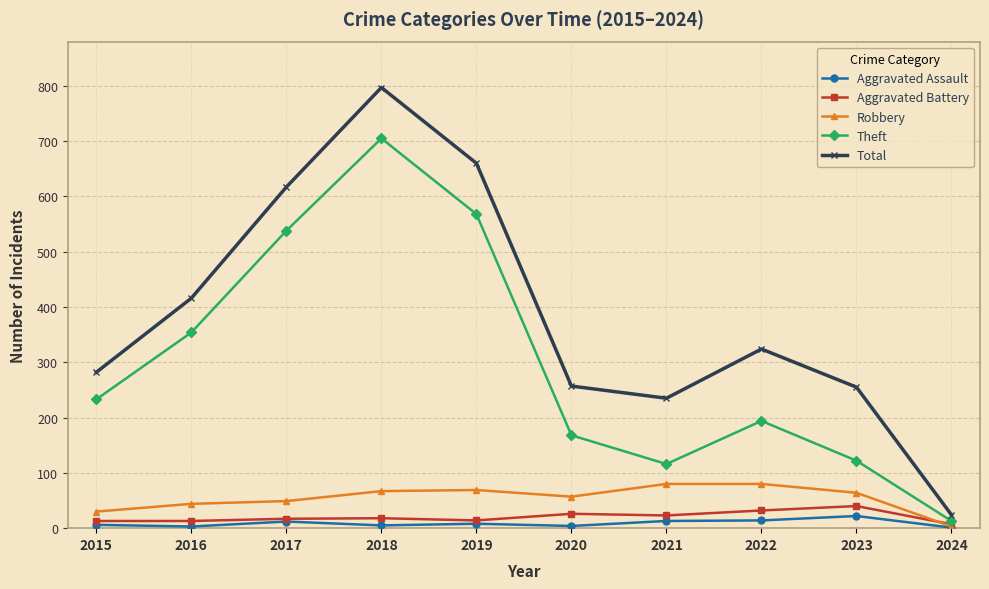

True or false: Aggravated Assault and Total intersect in this chart.

False